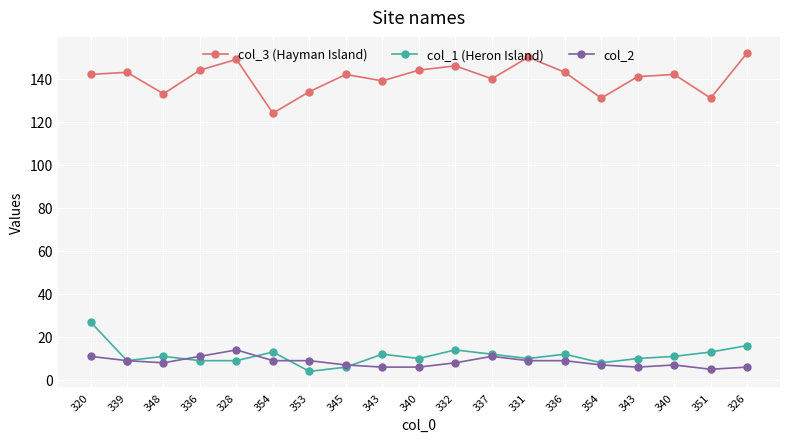

How many lines are shown in the chart?

3